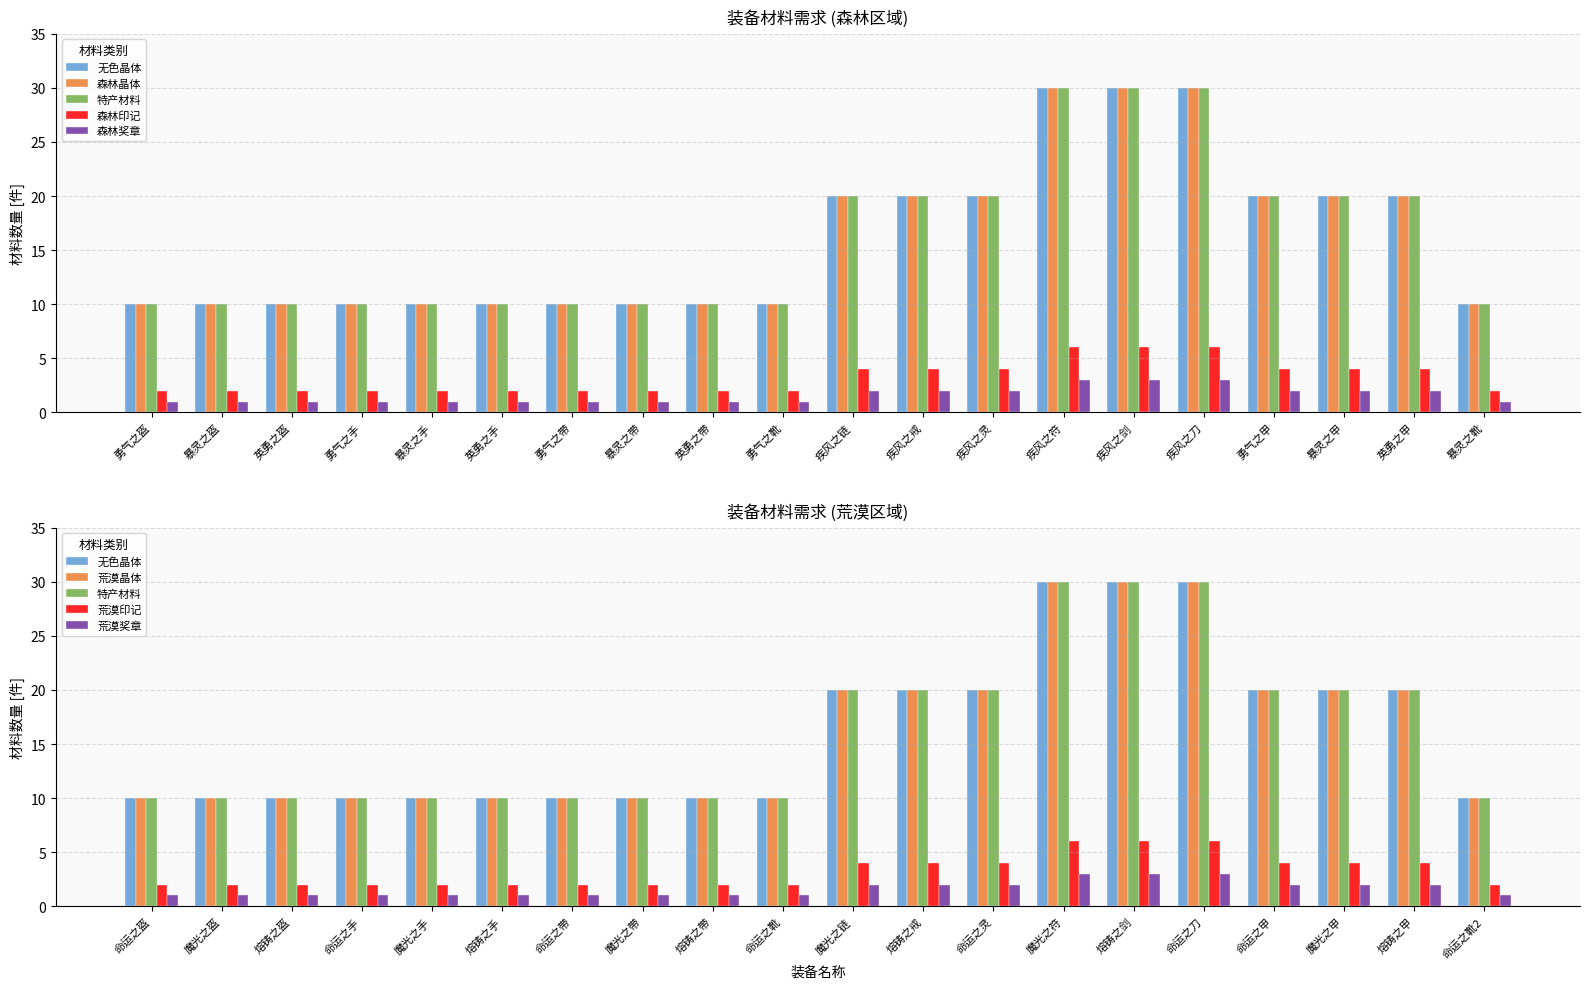

What position from the left is 英勇之甲?

19